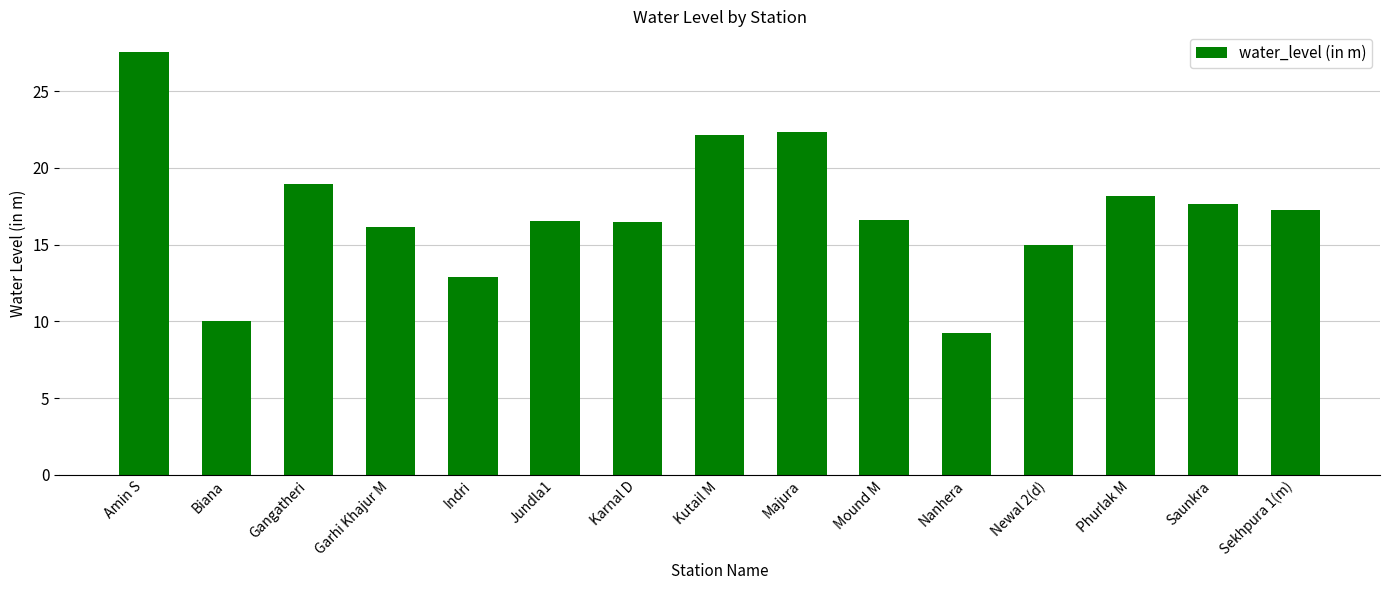

Read the value at Mound M.

16.6